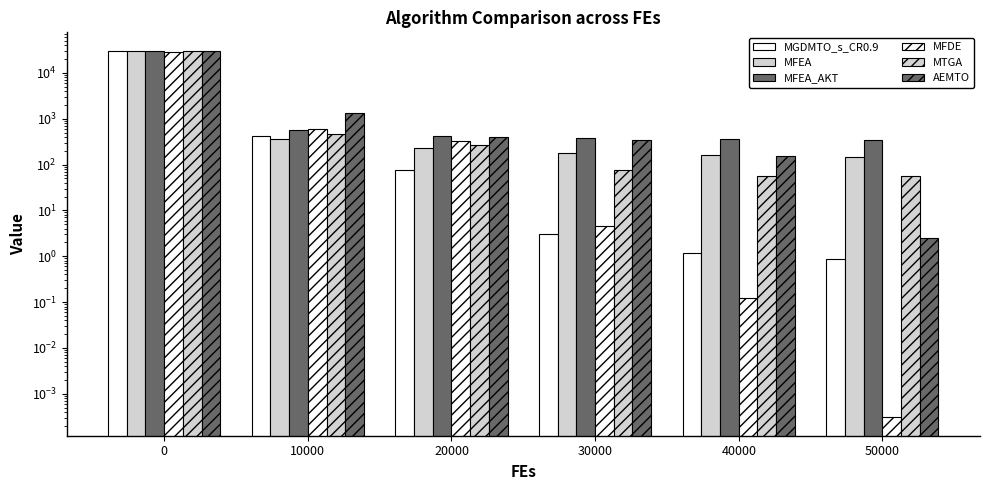

What is the total value across all series at 0?

177796.2